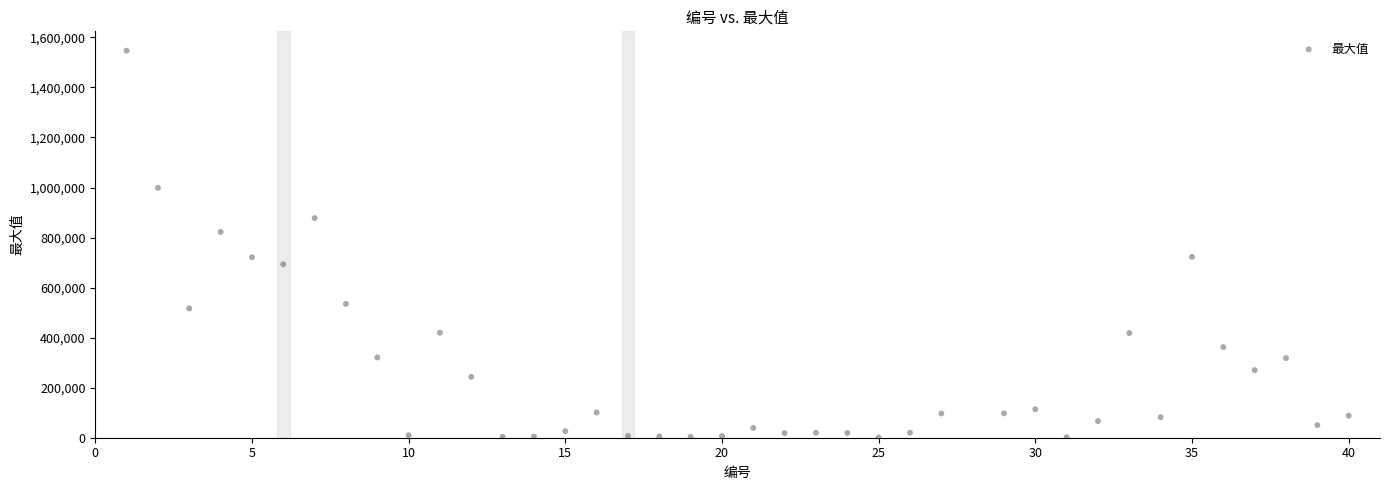

What is the range of Y values (max minus min)?

1546497.4